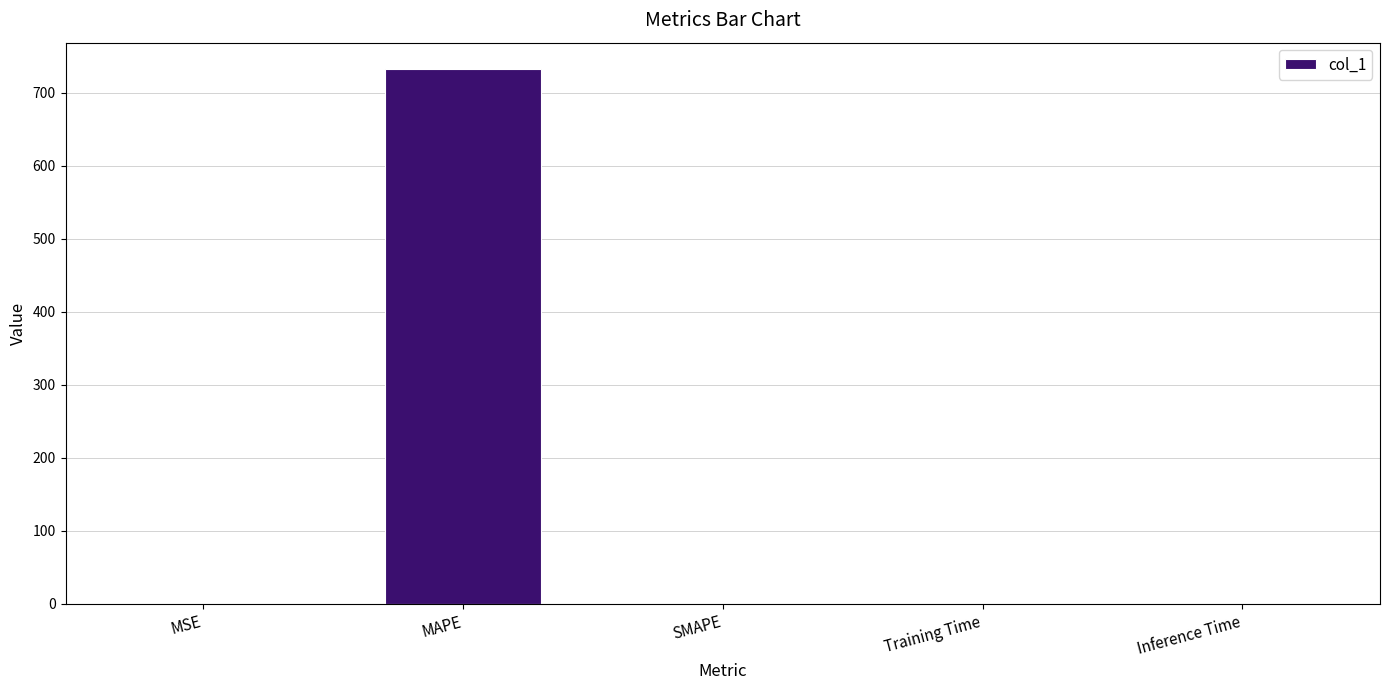

Which has a higher value, SMAPE or MAPE?

MAPE